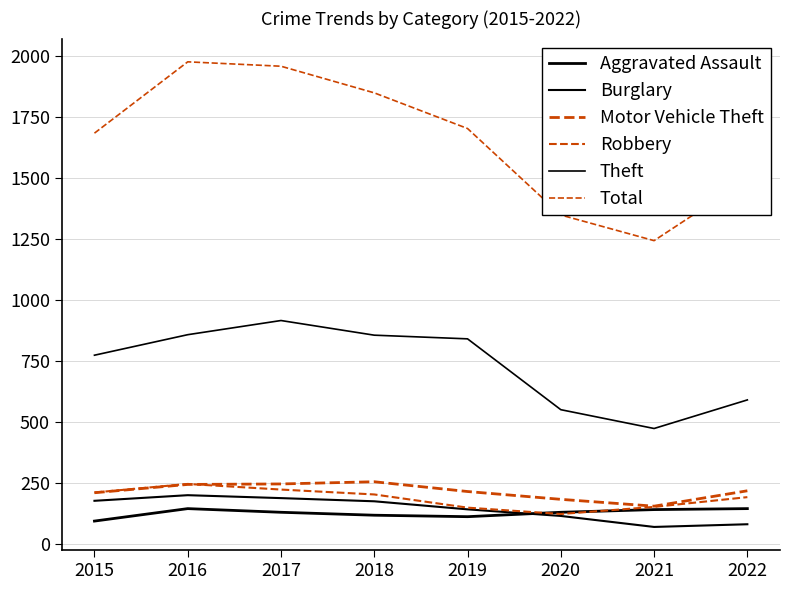

What is the sum of all Motor Vehicle Theft values?

1734